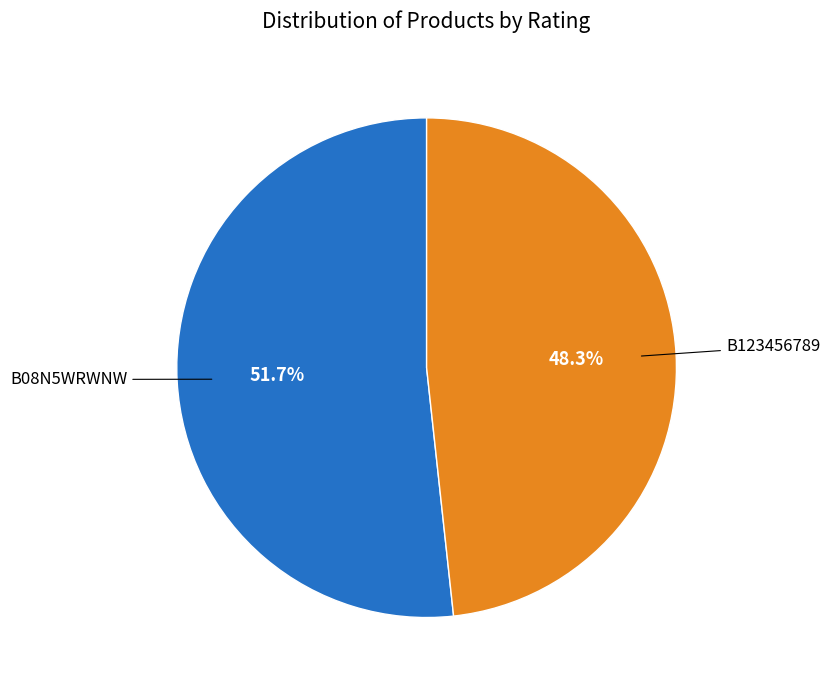

Is there any slice that represents more than half of the pie?

Yes